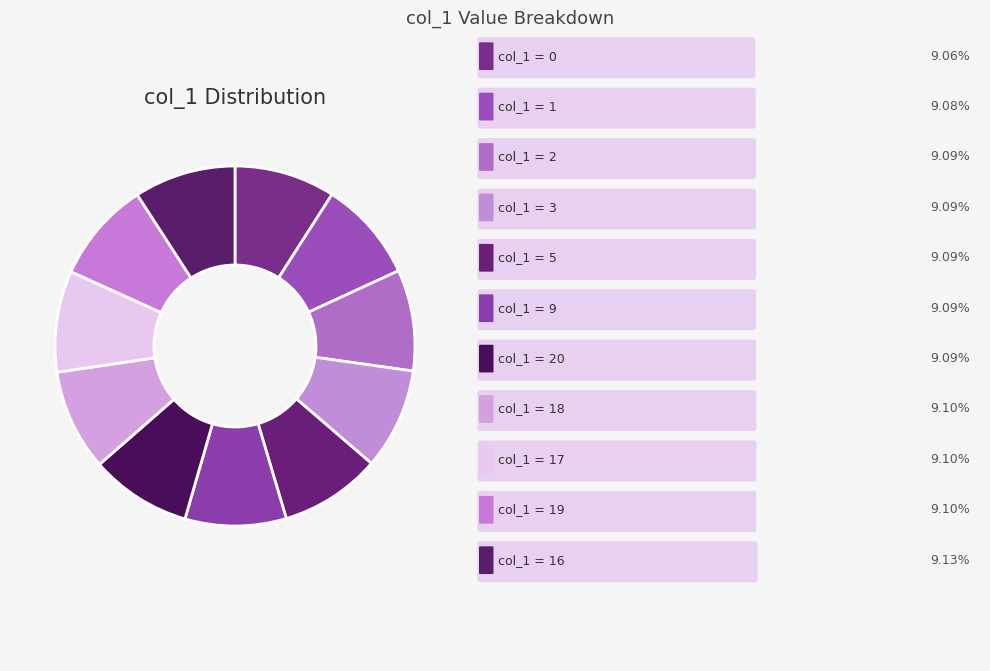

Count the number of slices in the pie.

11